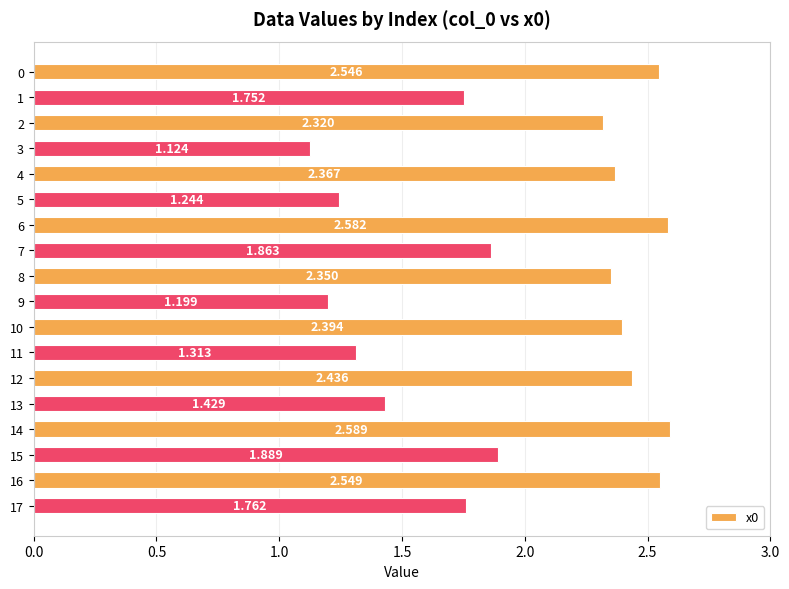

What is the change in value from 7 to 13?

-0.4